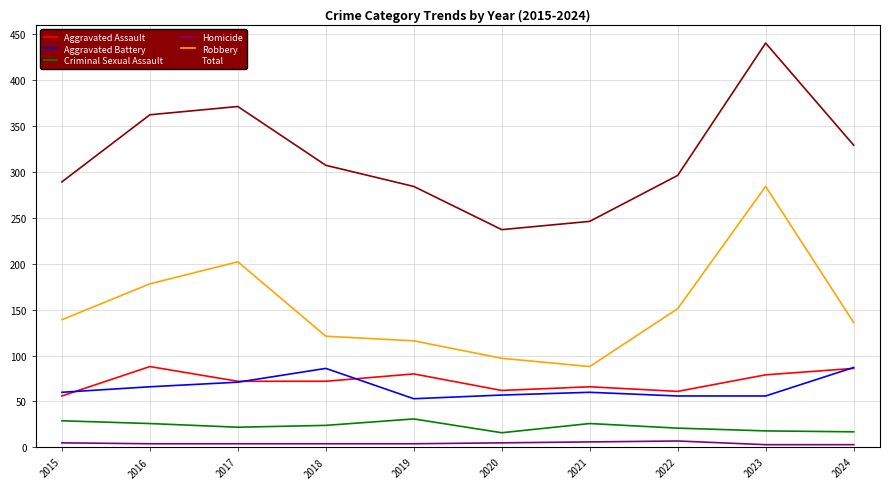

What is the spread (max minus min) of values at 2021?

240